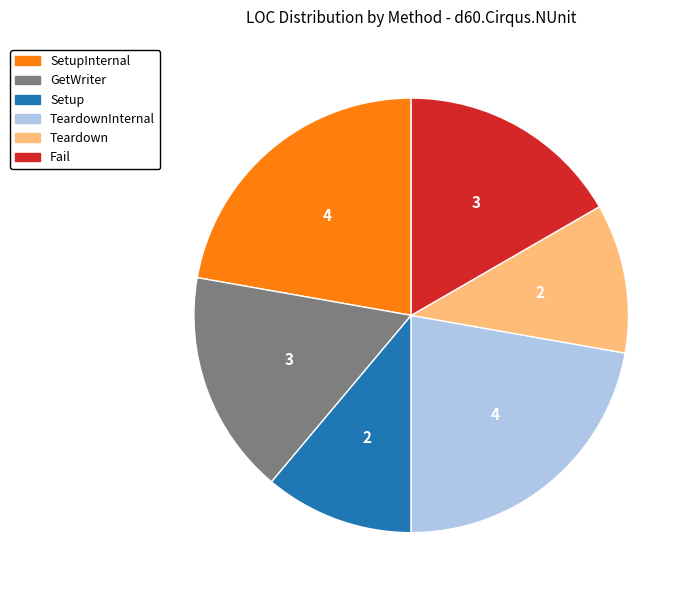

Approximately how many times larger is the value at Teardown compared to Setup?

1.0